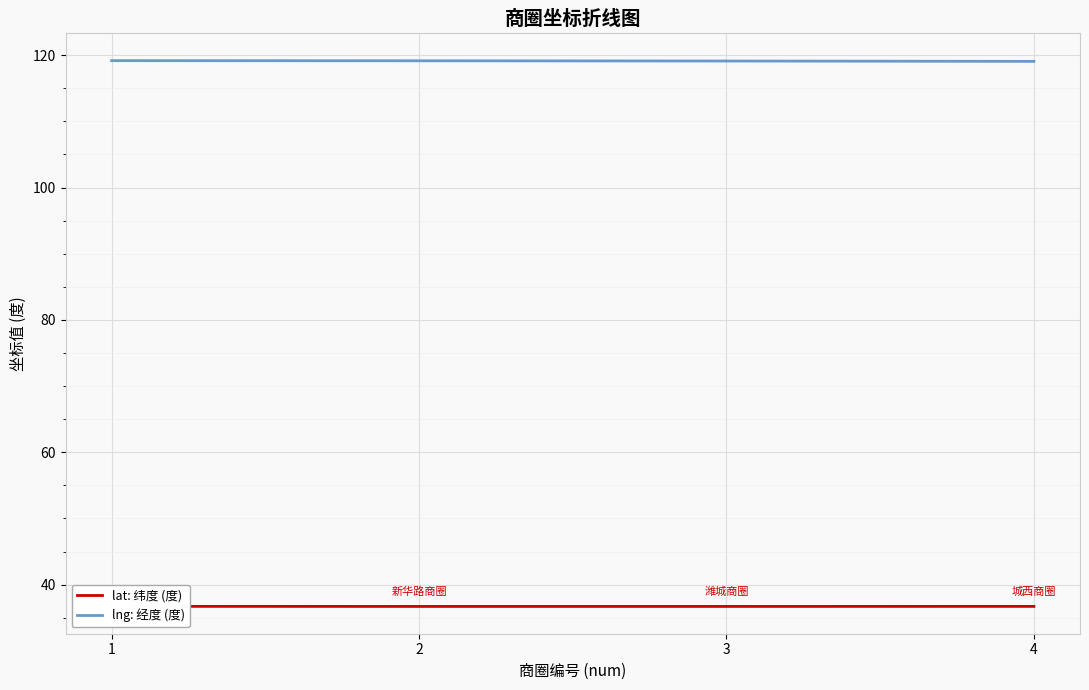

Is this an area chart (filled region under the line)?

No